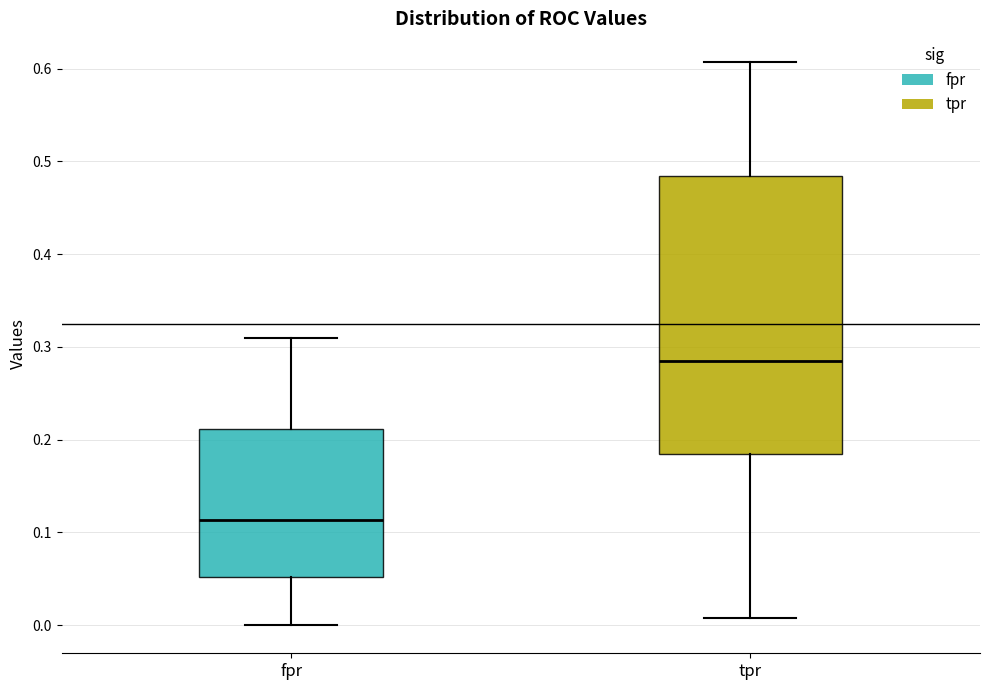

Which box has the lowest median line?

fpr